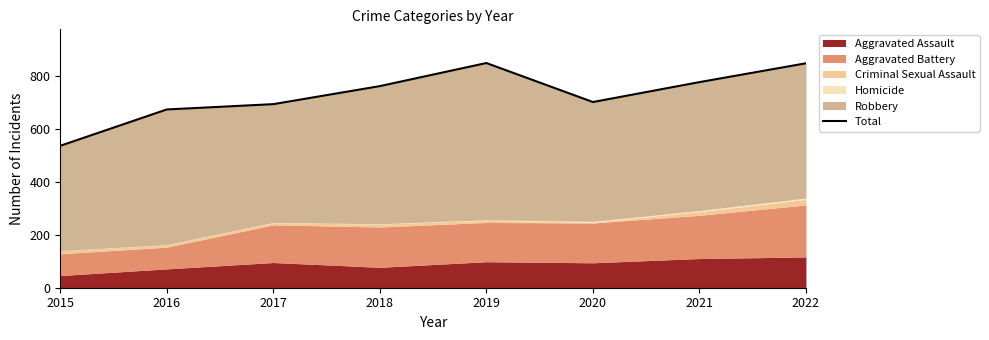

The chart shows a value of 967 at 2017. True or false?

False